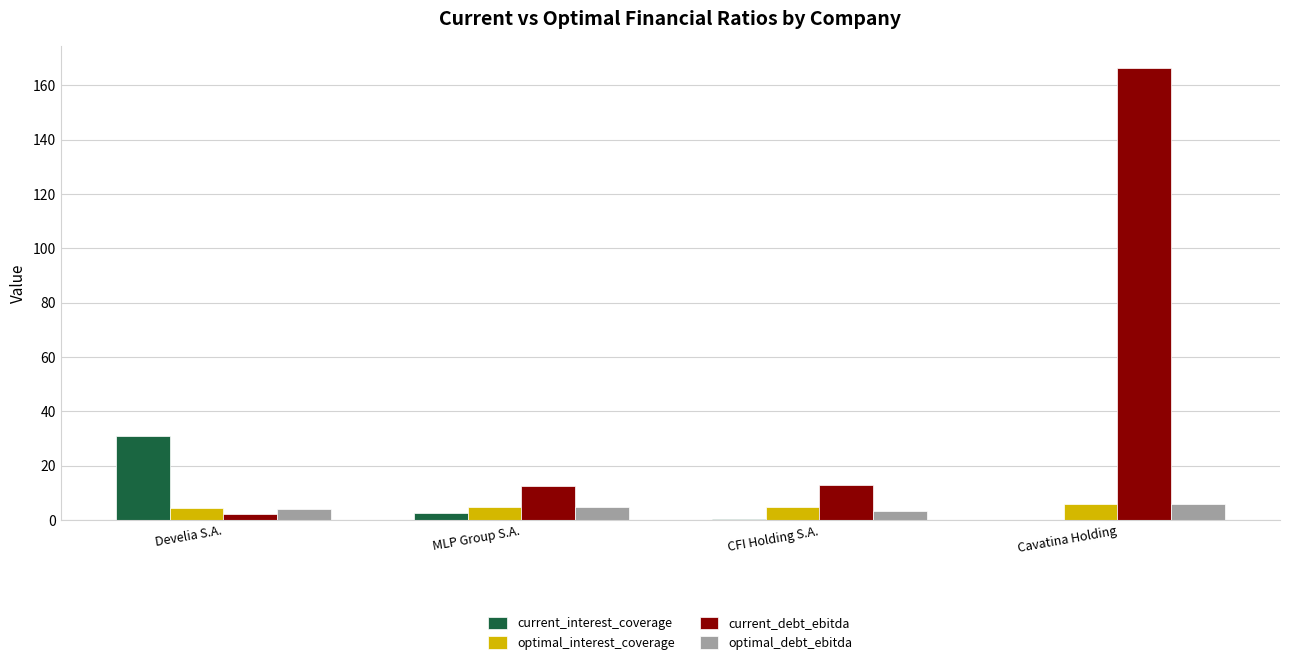

At which category does the chart reach its peak across all series?

Cavatina Holding